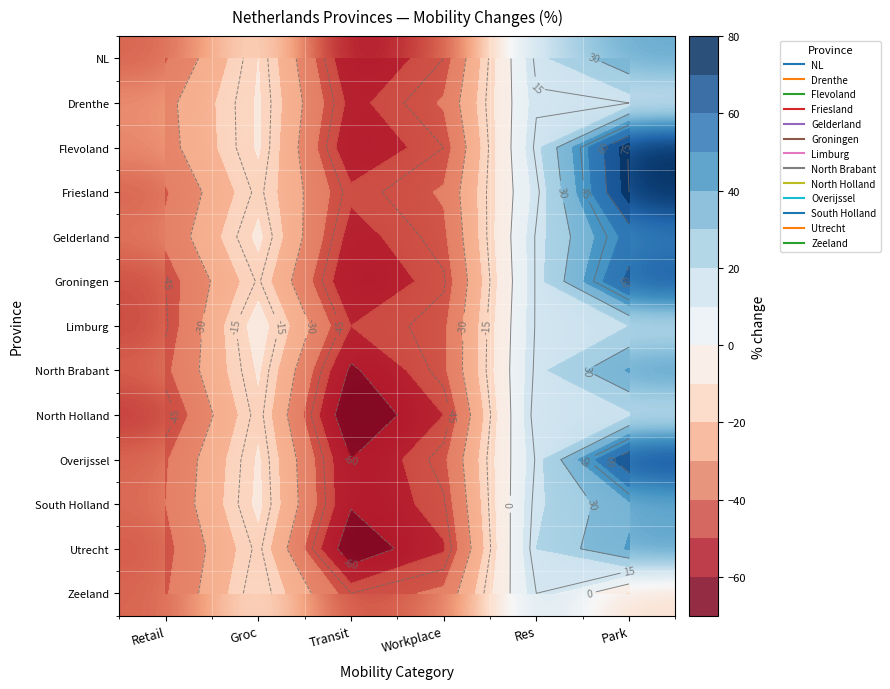

How many values in North Holland are above zero?

2